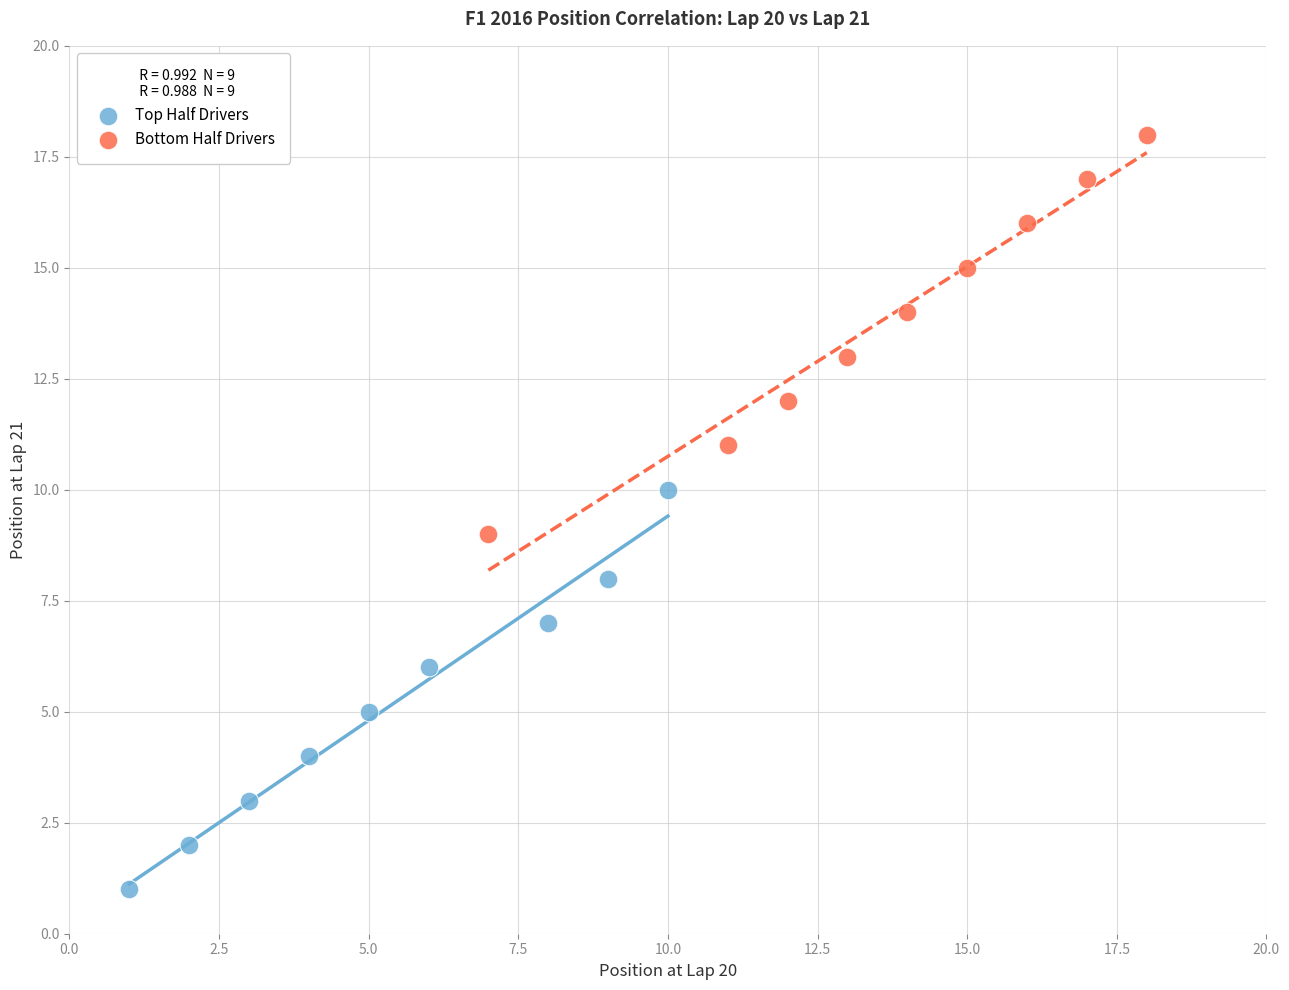

What are all the series names shown in the legend?

Top Half Drivers, Bottom Half Drivers